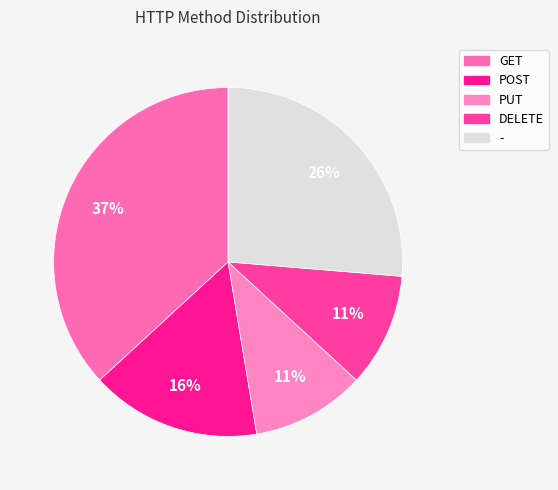

What is the change in value from POST to PUT?

-1